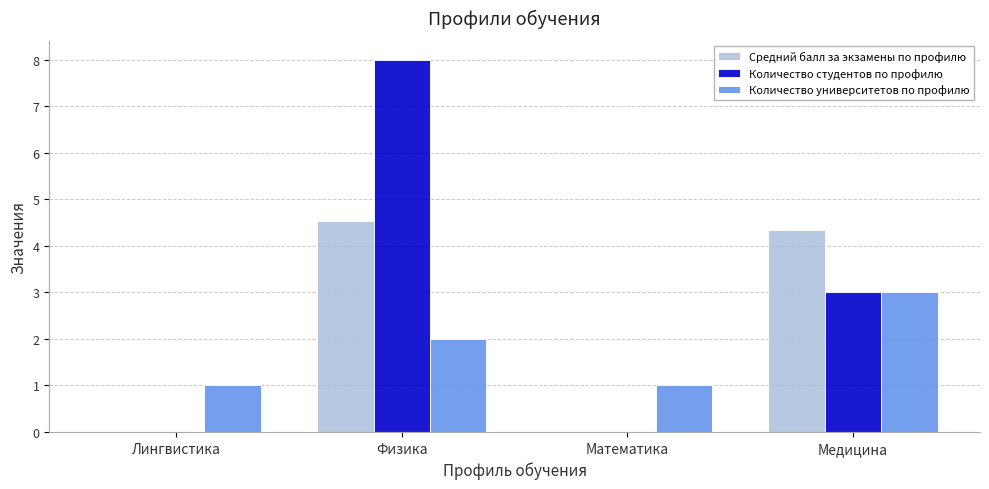

At which label does Средний балл за экзамены по профилю first exceed 4?

Физика